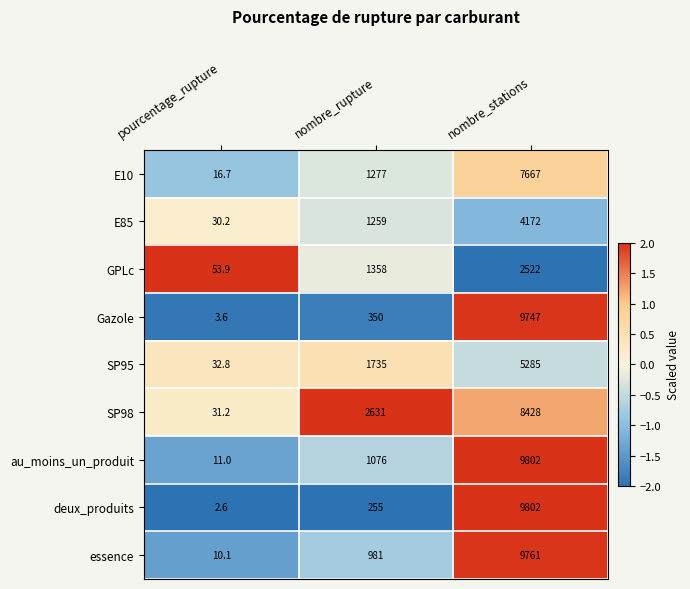

Which series has the widest spread of values?

deux_produits